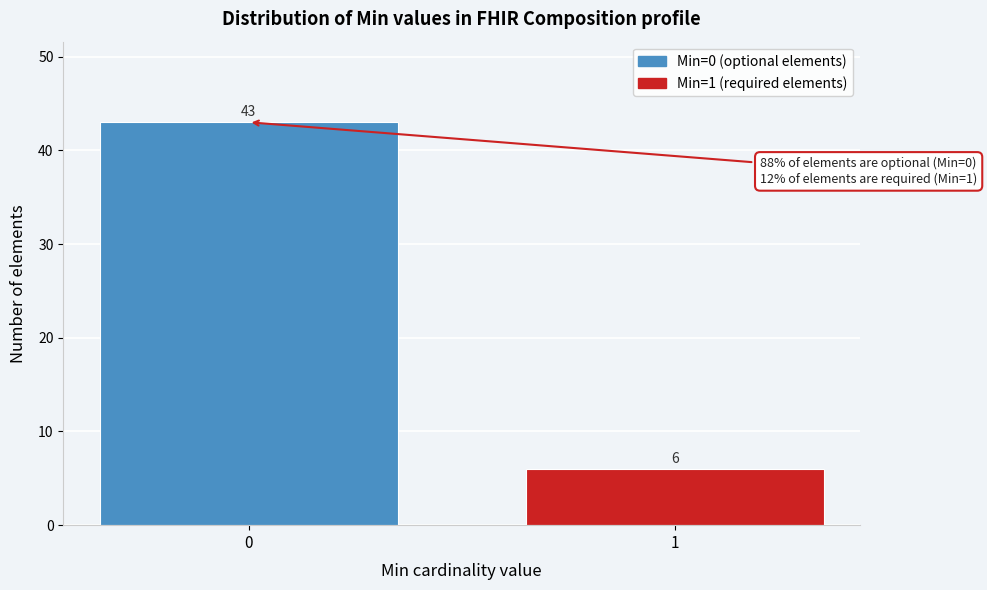

Reading left to right, transcribe all the data shown in this chart.

43	6